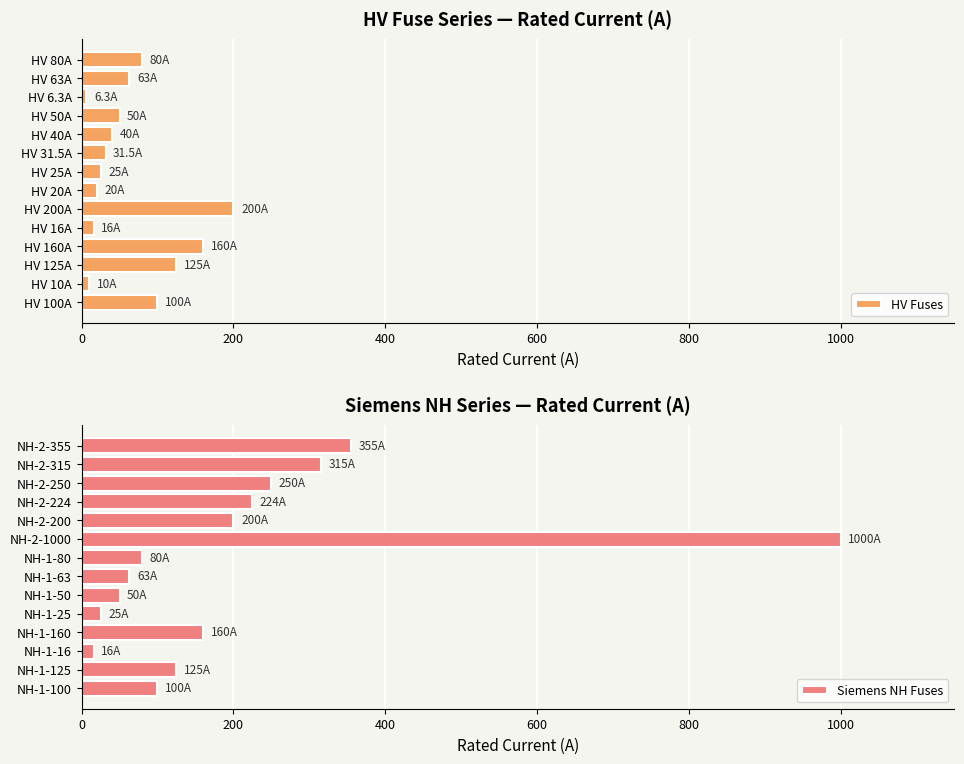

What is the highest value of the HV Fuses series?

200.0